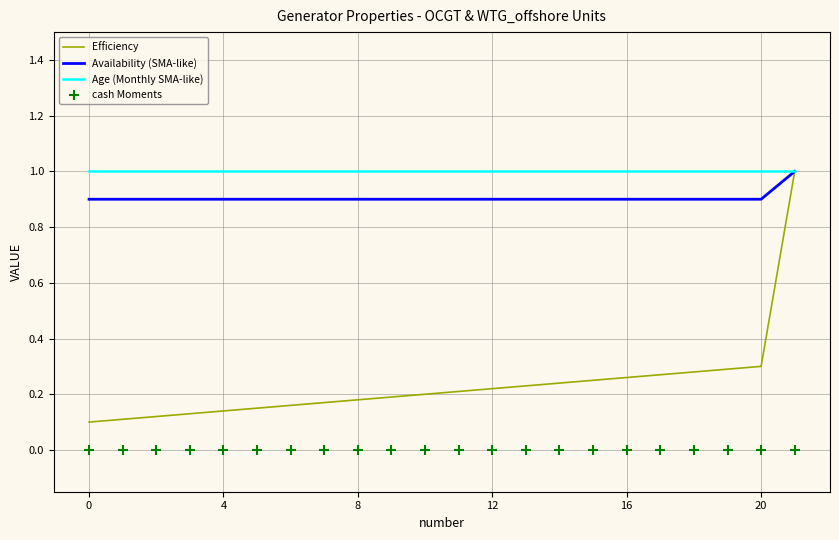

Which series contains the lowest Y value?

cash Moments